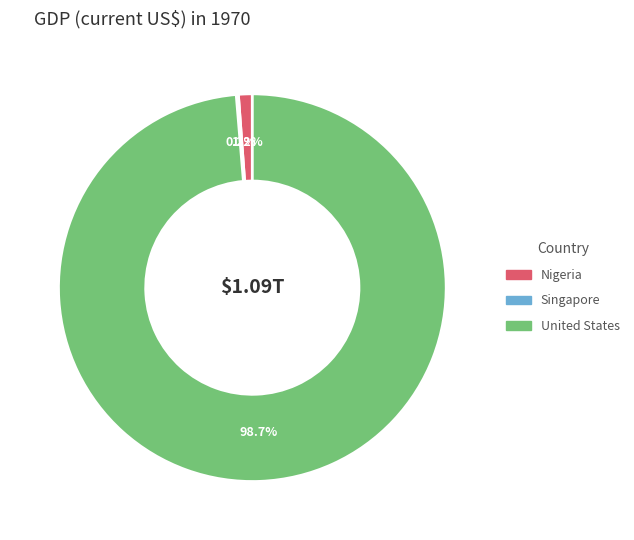

Do Nigeria and United States together represent more than half of the pie?

Yes